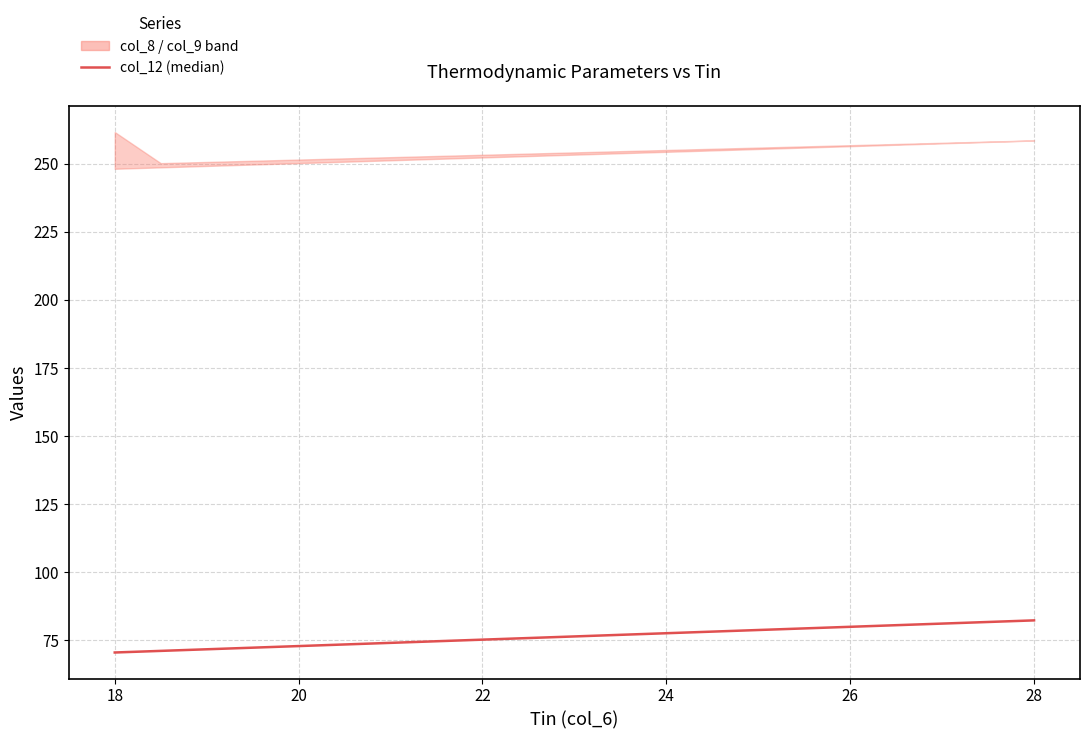

Reading right to left, list all the values displayed in this chart.

82.2	81.6	81.0	80.5	79.9	79.3	78.7	78.1	77.5	76.9	76.3	75.7	75.1	74.6	74.0	73.4	72.8	72.2	71.6	71.0	70.4